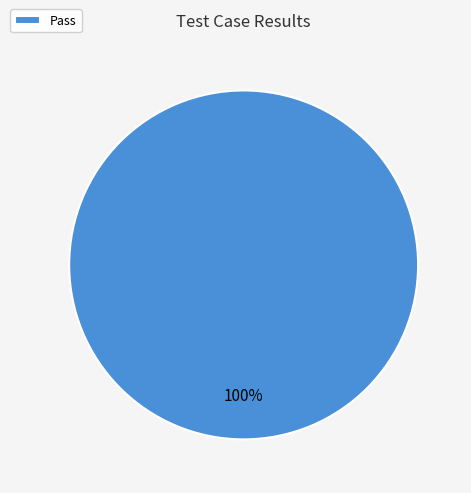

True or false: Pass accounts for 100% of the total.

True